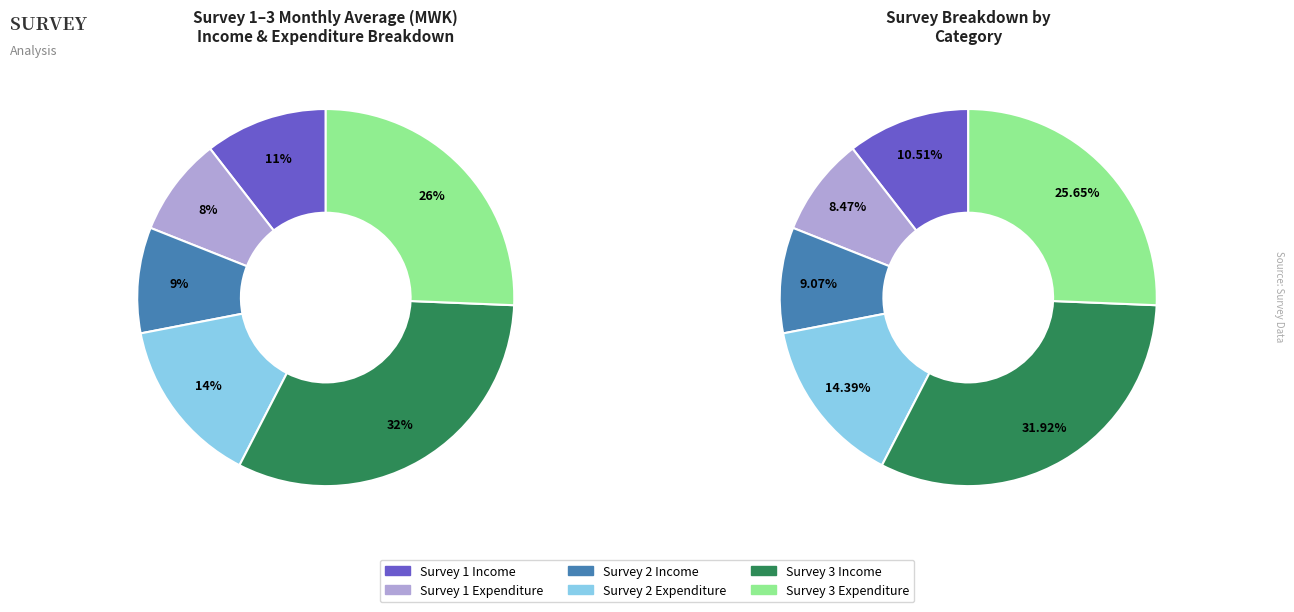

Combined, what portion of the pie is Survey 2 Income and Survey 2 Expenditure?

23.5%